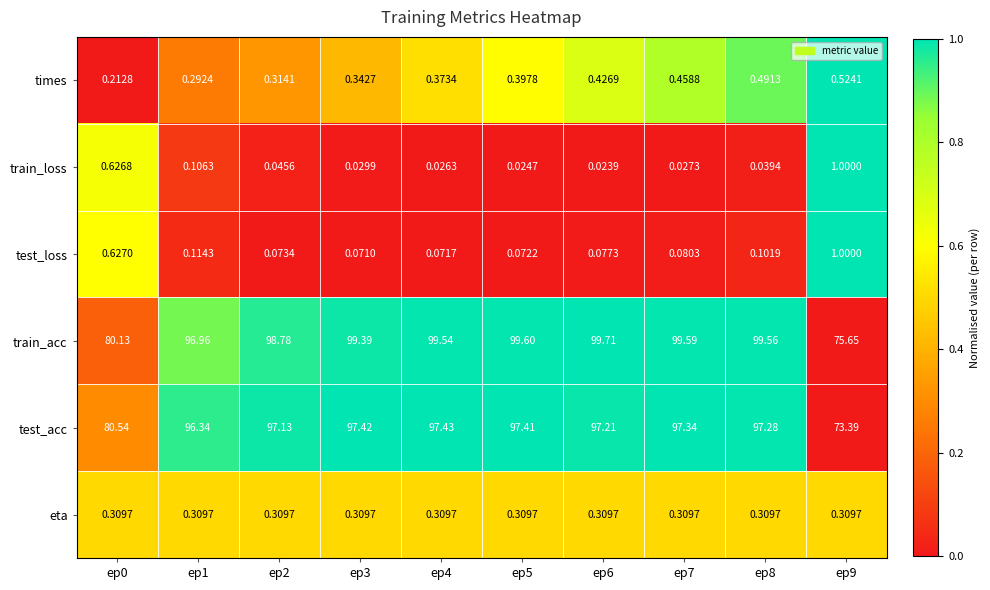

Between ep4 and ep6, which series saw the biggest shift?

test_acc